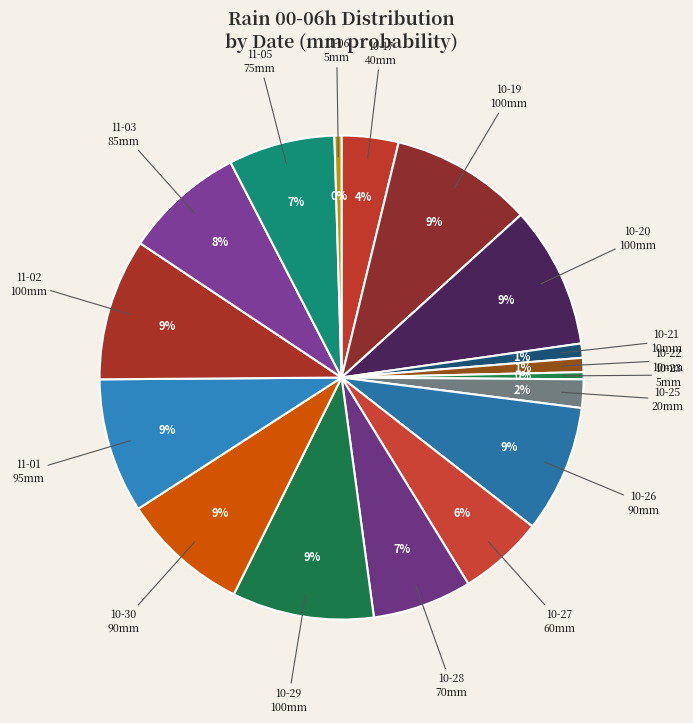

Is the sum of 11-01 and 10-20 greater than half?

No